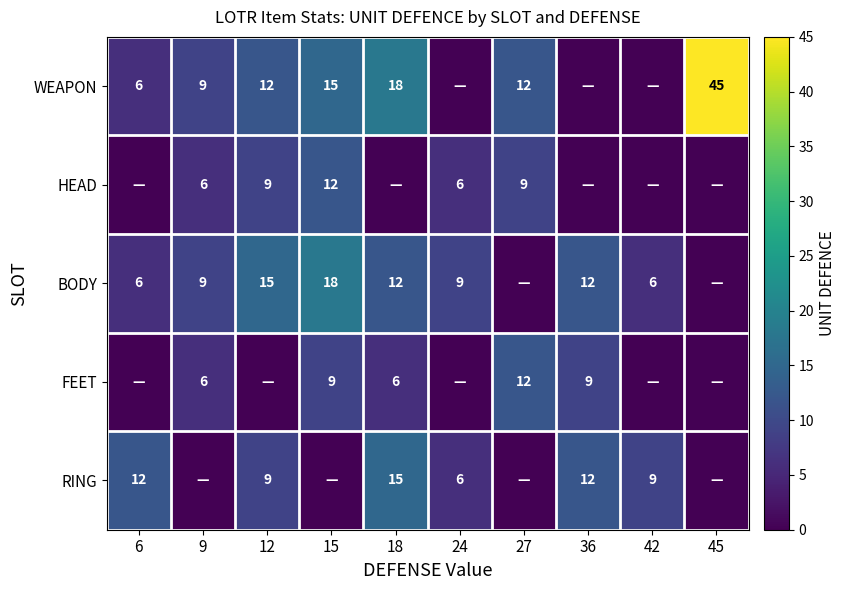

What is the sum of the HEAD values at 9 and 24?

12